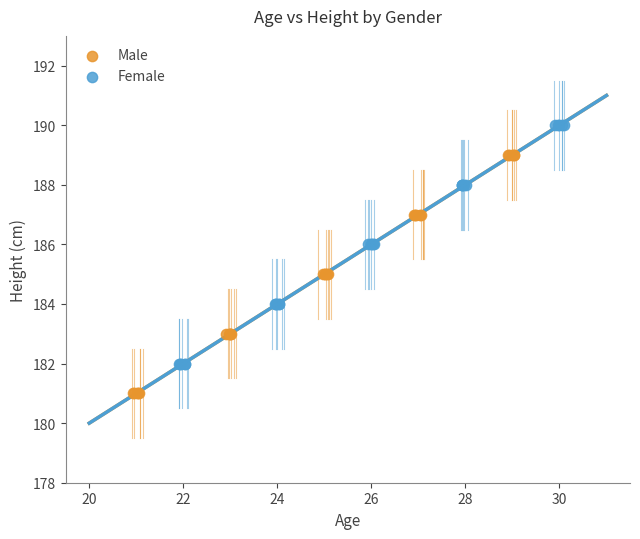

What are all the series names shown in the legend?

Male, Female